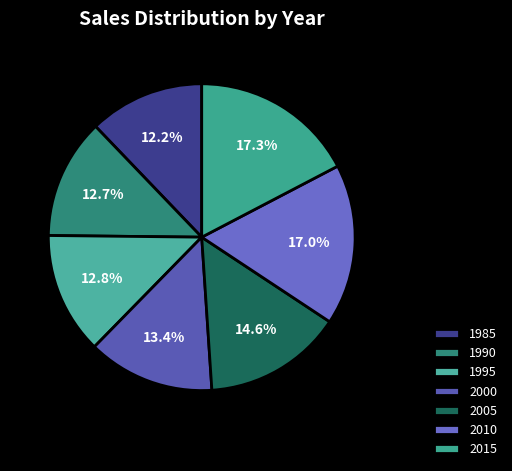

What percentage is the 2015 slice, to the nearest percent?

17%